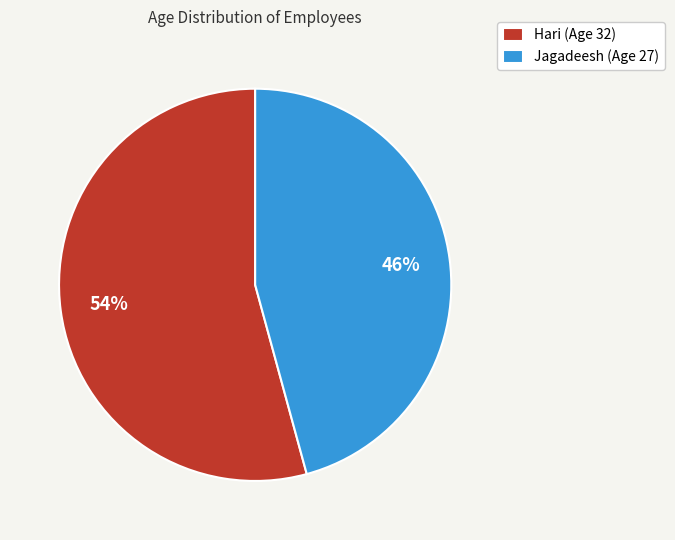

What is the ratio of the value at Hari (Age 32) to the value at Jagadeesh (Age 27)?

1.2